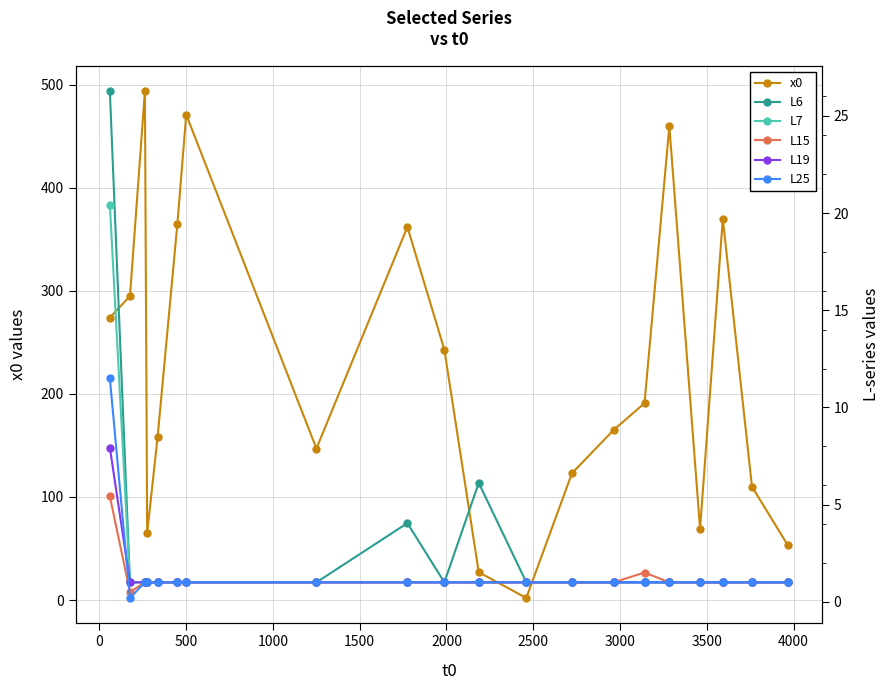

True or false: x0 has more than 2 interior local peaks.

True